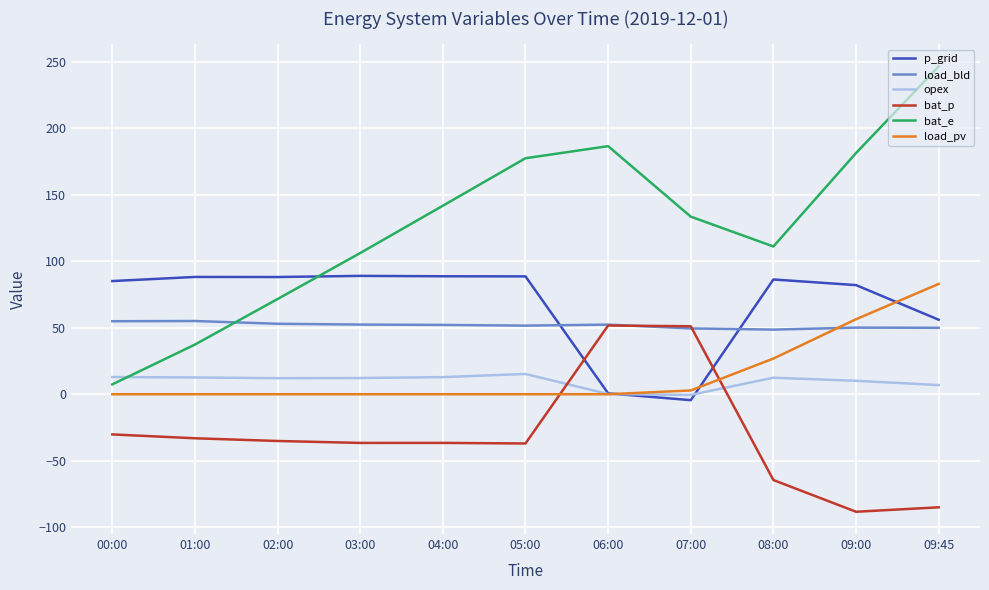

True or false: opex and load_bld intersect in this chart.

False